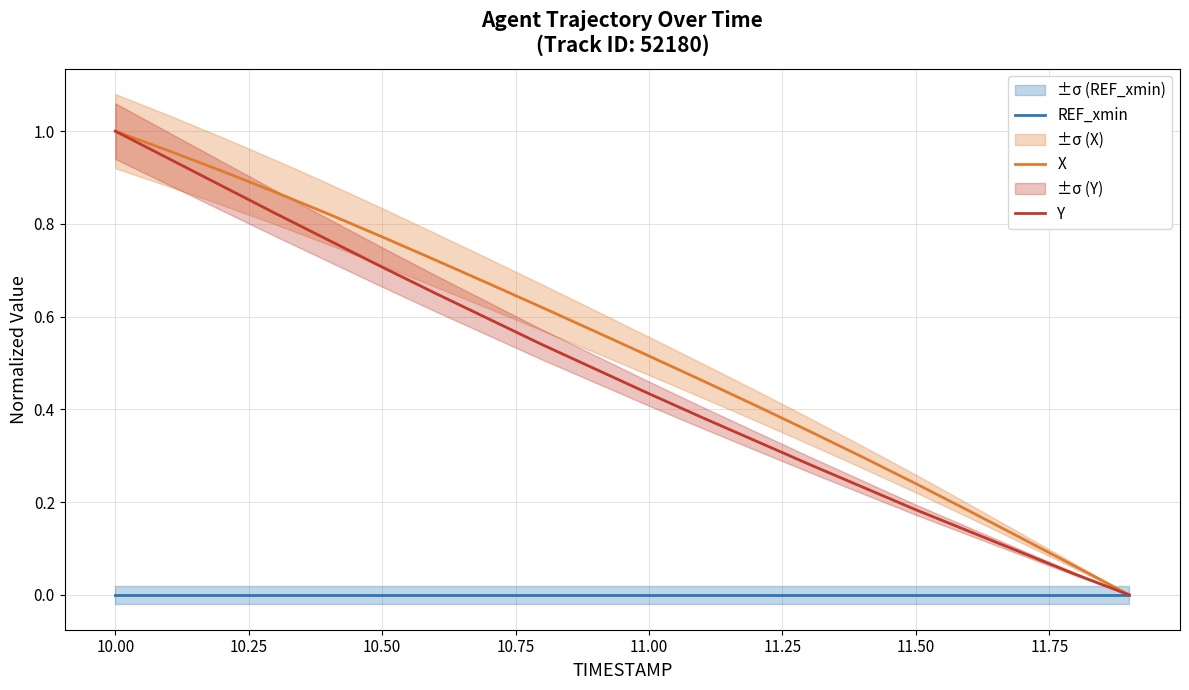

What is the difference between the second highest and minimum values in the Y series?

0.9